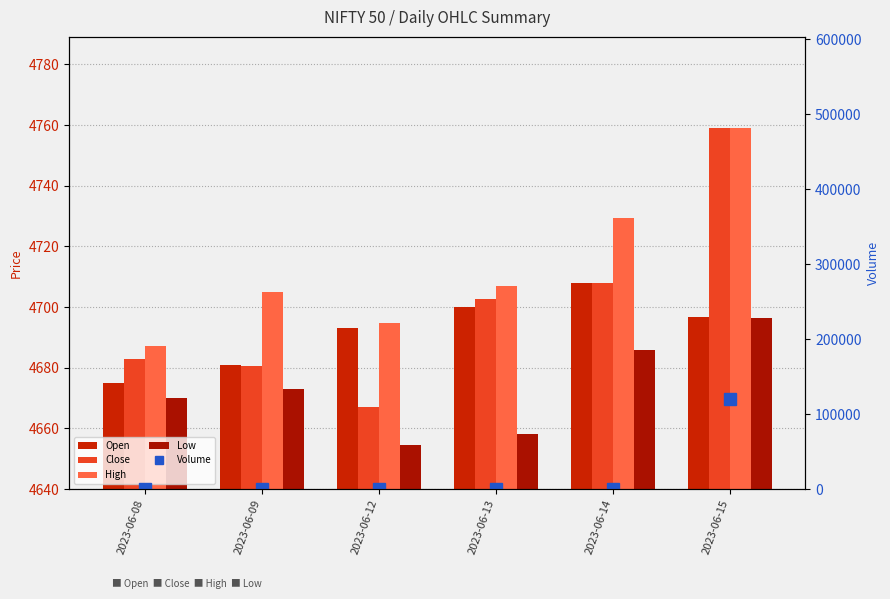

Between 2023-06-12 and 2023-06-15, which is larger?

2023-06-15